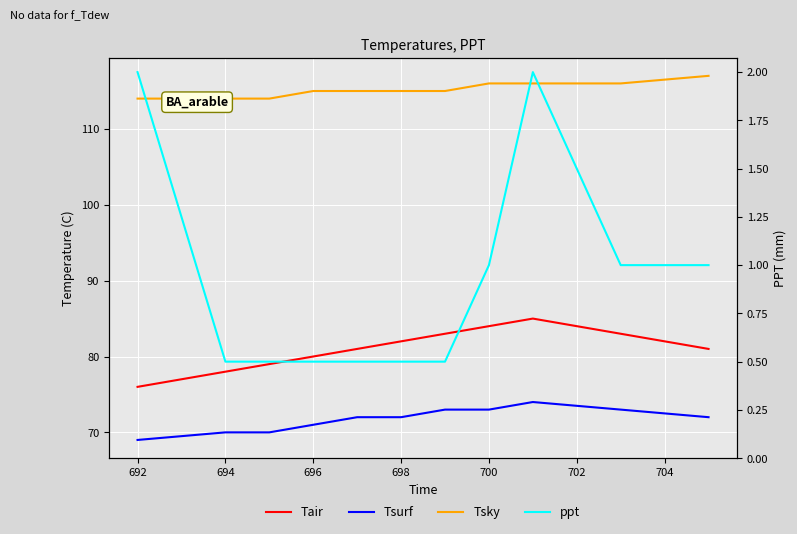

What is the label of the 3rd point from the left?

694